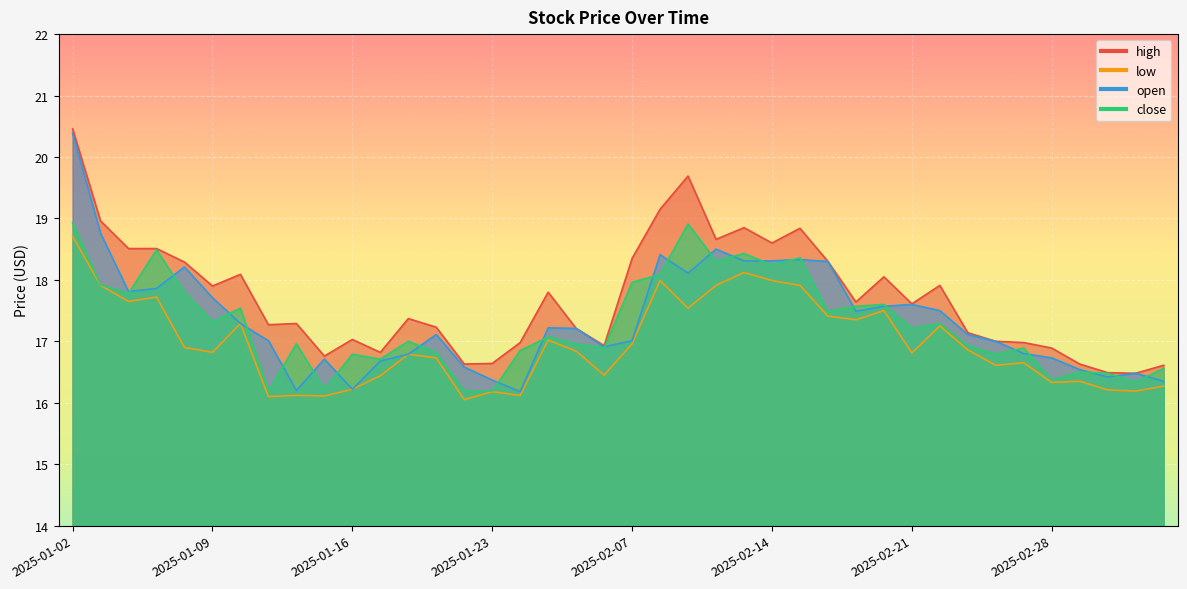

What is the sum of the low values at 2025-02-24 and 2025-02-11?

34.8